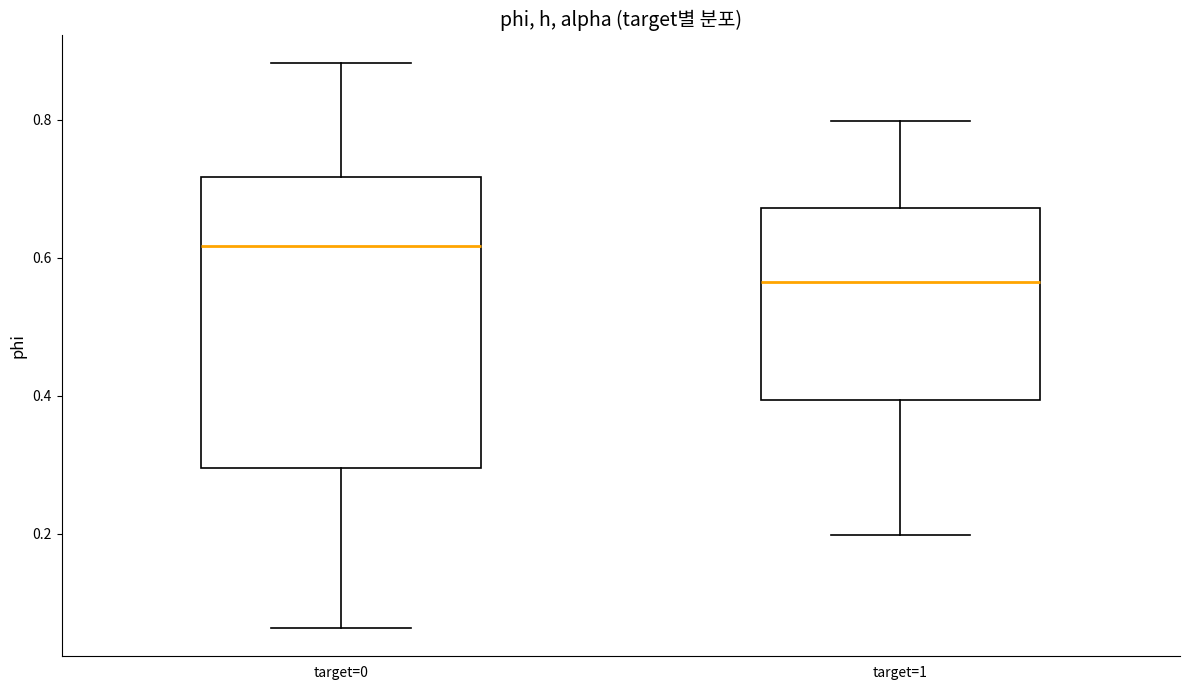

Comparing the boxes themselves (not the whiskers), which one is the tallest?

target=0